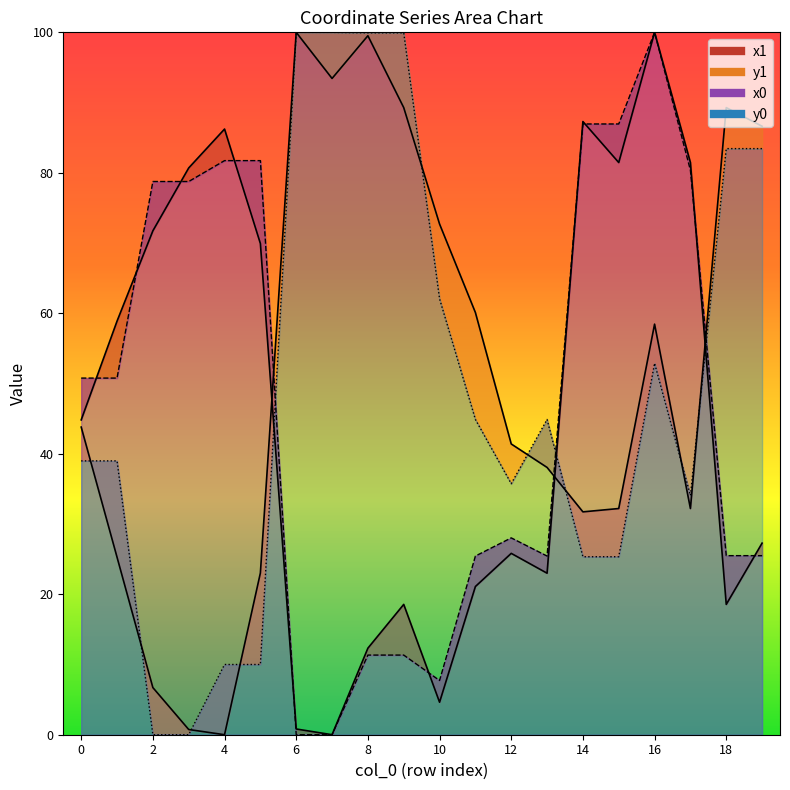

Which series changed the most between 8 and 19?

y0